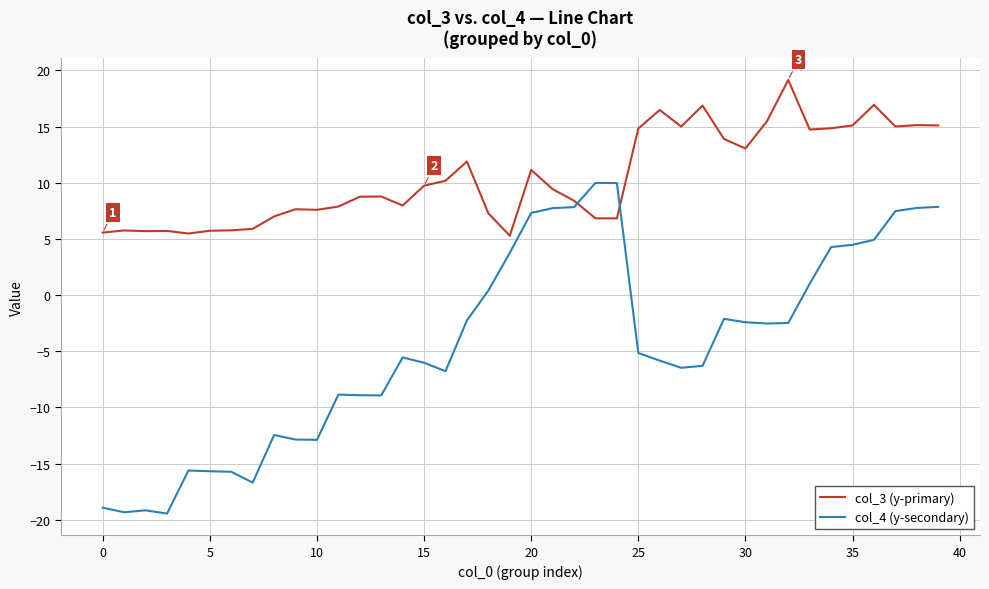

Rank the series by their average value, from highest to lowest.

col_3 (y-primary), col_4 (y-secondary)